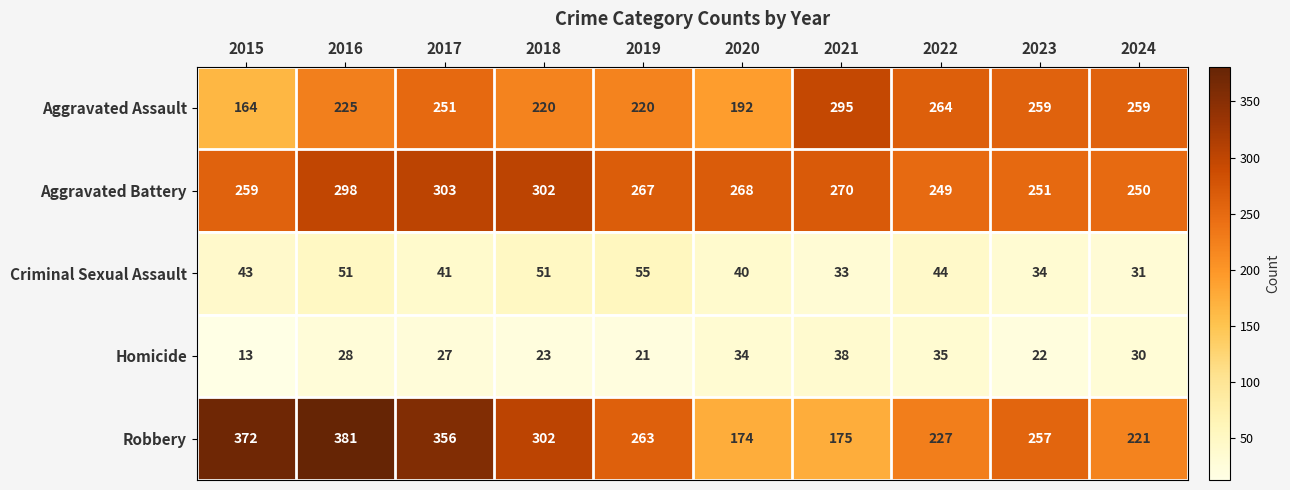

How many data points does each series have?

10